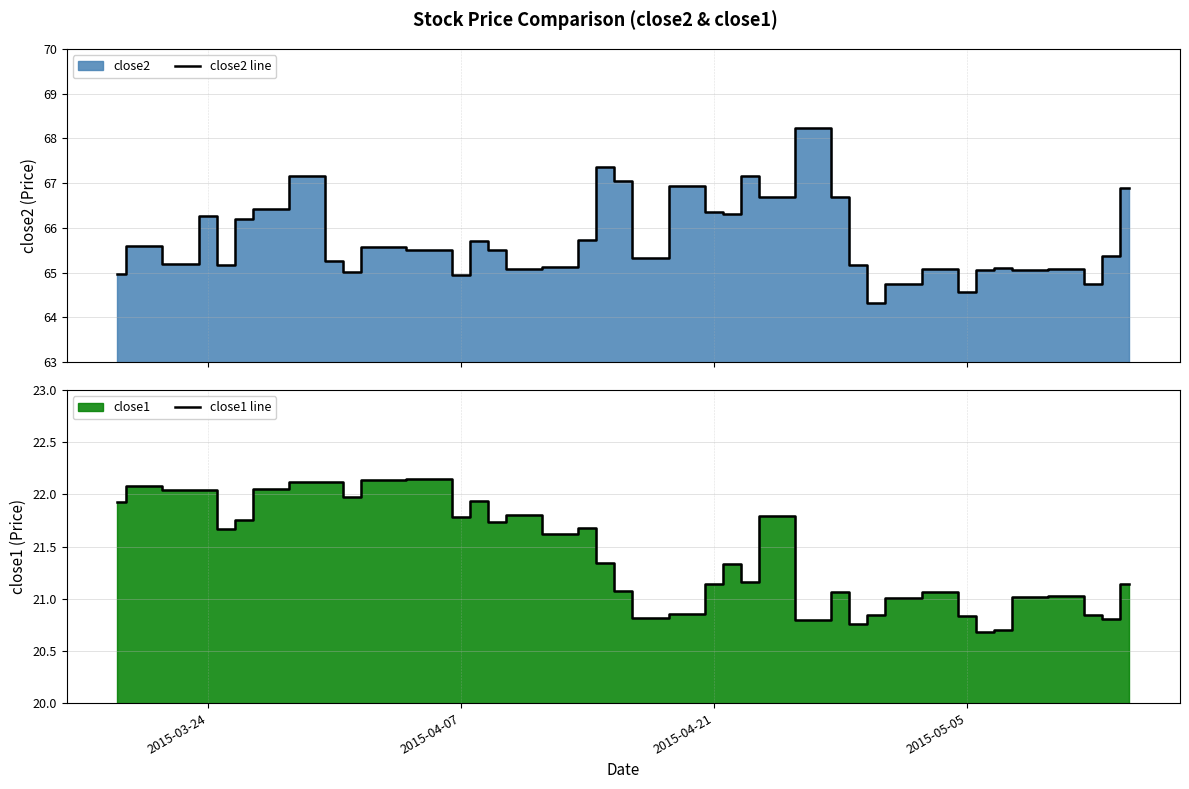

At how many categories does at least one series exceed 39?

40